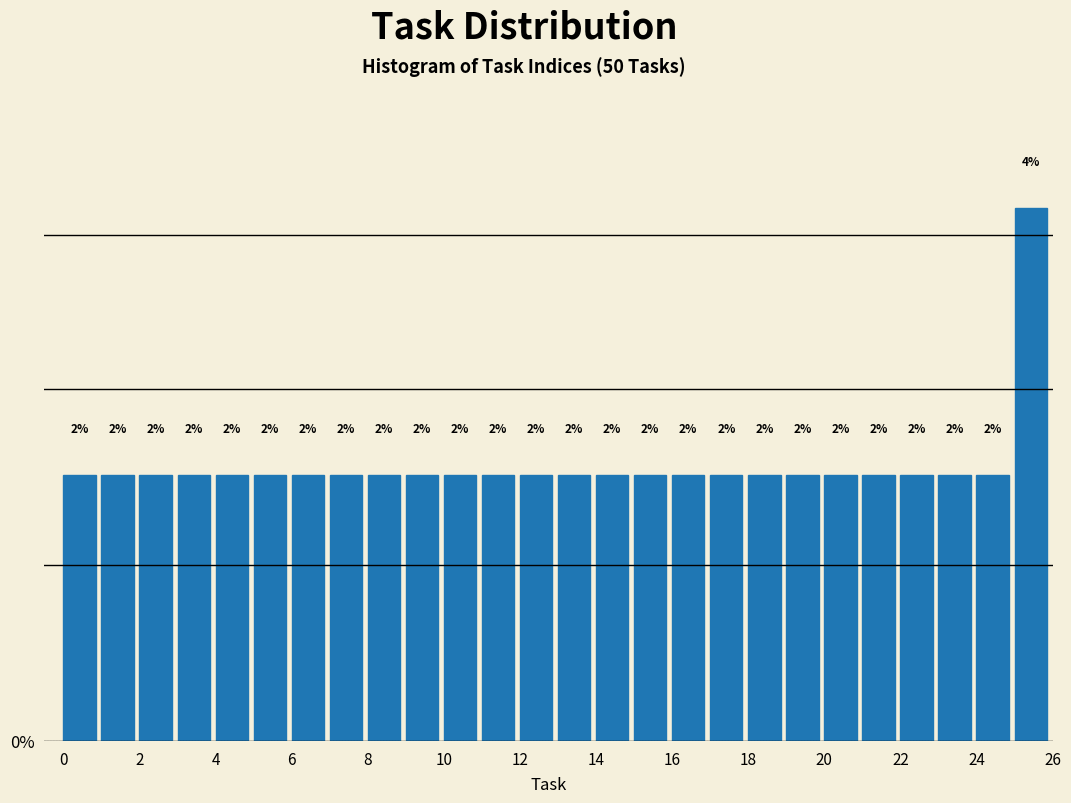

Reading left to right, list every bar in this chart as the range it spans on the x-axis followed by its height.

0 to 1: 2
1 to 2: 2
2 to 3: 2
3 to 4: 2
4 to 5: 2
5 to 6: 2
6 to 7: 2
7 to 8: 2
8 to 9: 2
9 to 10: 2
10 to 11: 2
11 to 12: 2
12 to 13: 2
13 to 14: 2
14 to 15: 2
15 to 16: 2
16 to 17: 2
17 to 18: 2
18 to 19: 2
19 to 20: 2
20 to 21: 2
21 to 22: 2
22 to 23: 2
23 to 24: 2
24 to 25: 2
25 to 26: 4